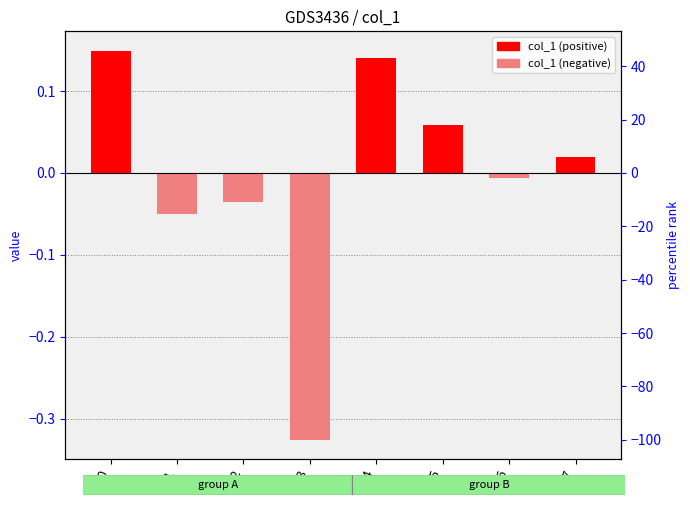

List the labels in order of value, smallest first.

3, 1, 2, 6, 7, 5, 4, 0